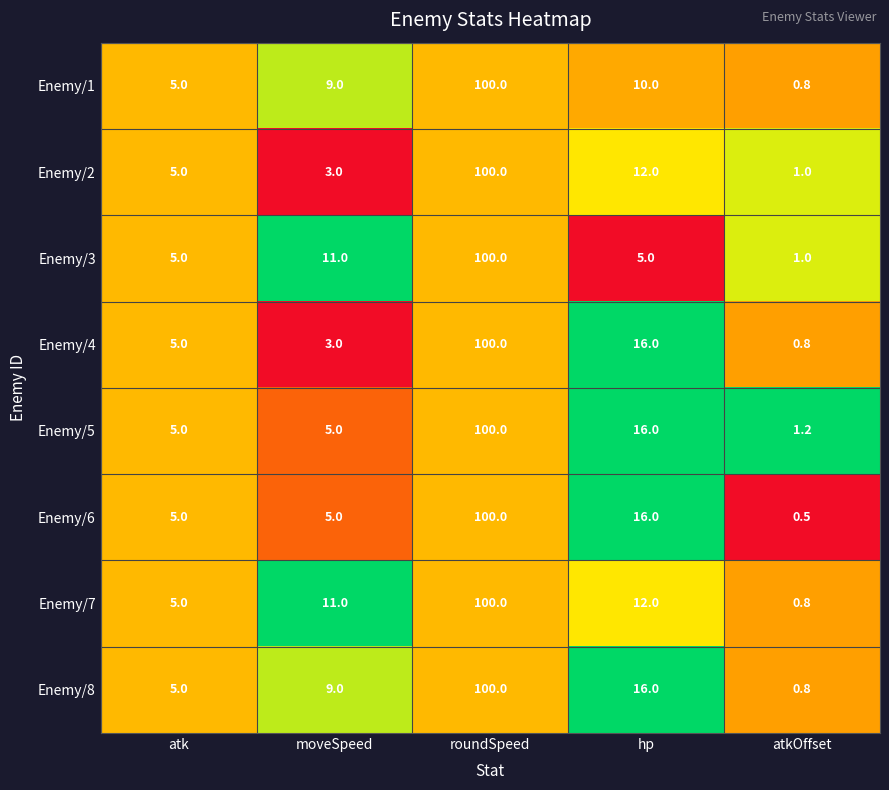

Which series has the widest spread of values?

Enemy/6